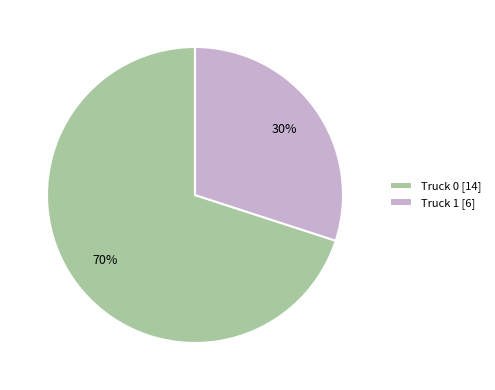

Approximately how many times larger is the value at Truck 1 [6] compared to Truck 0 [14]?

0.4